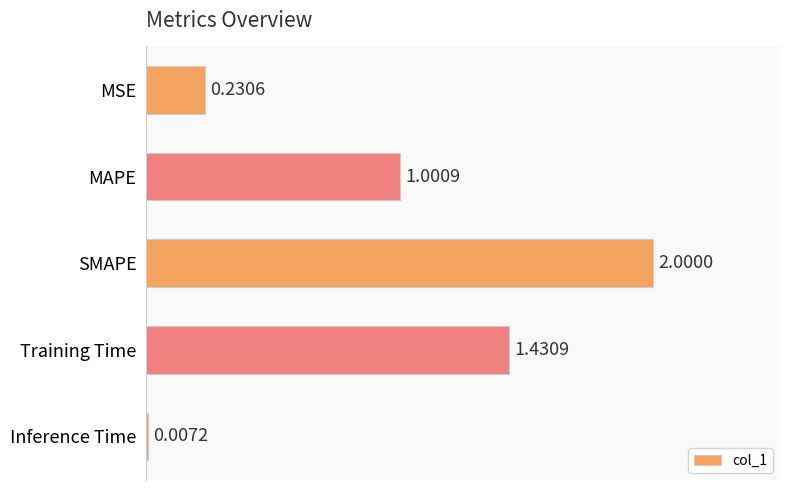

At which category does the chart reach its peak across all series?

SMAPE